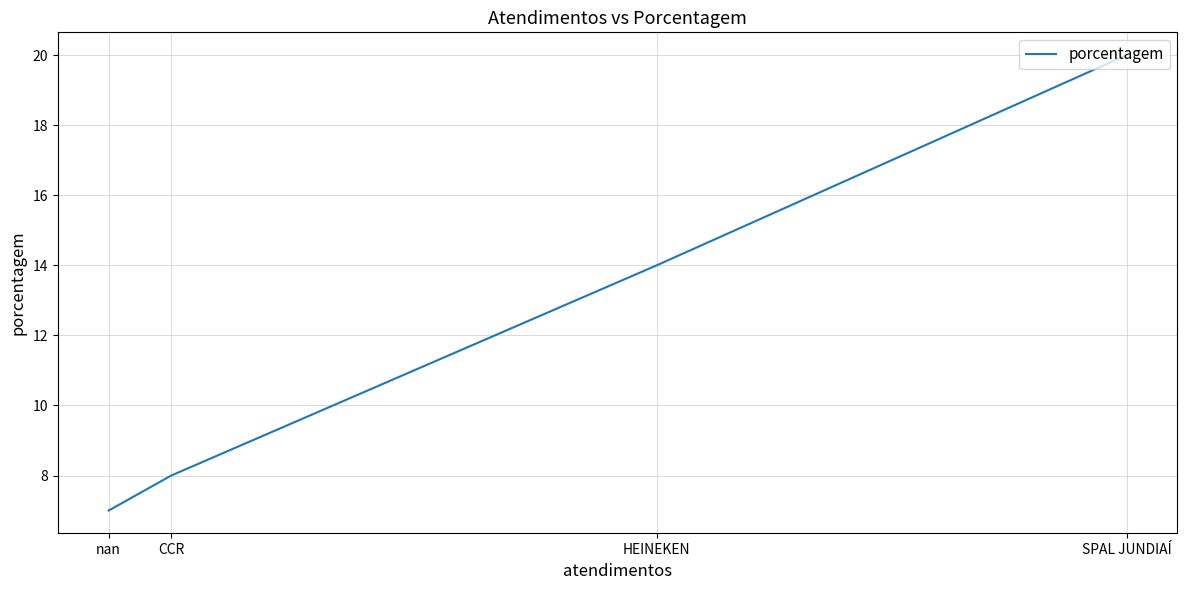

True or false: the data shows 12 at nan.

False